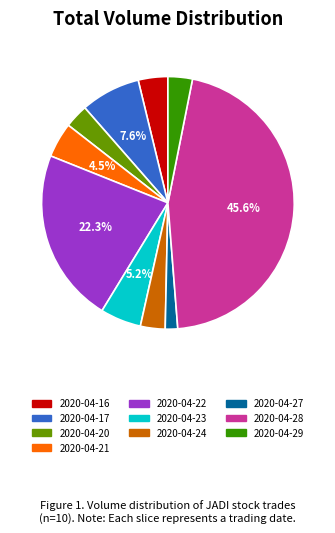

To the nearest percent, what is the difference between the 2020-04-17 and 2020-04-29 slice percentages?

5%